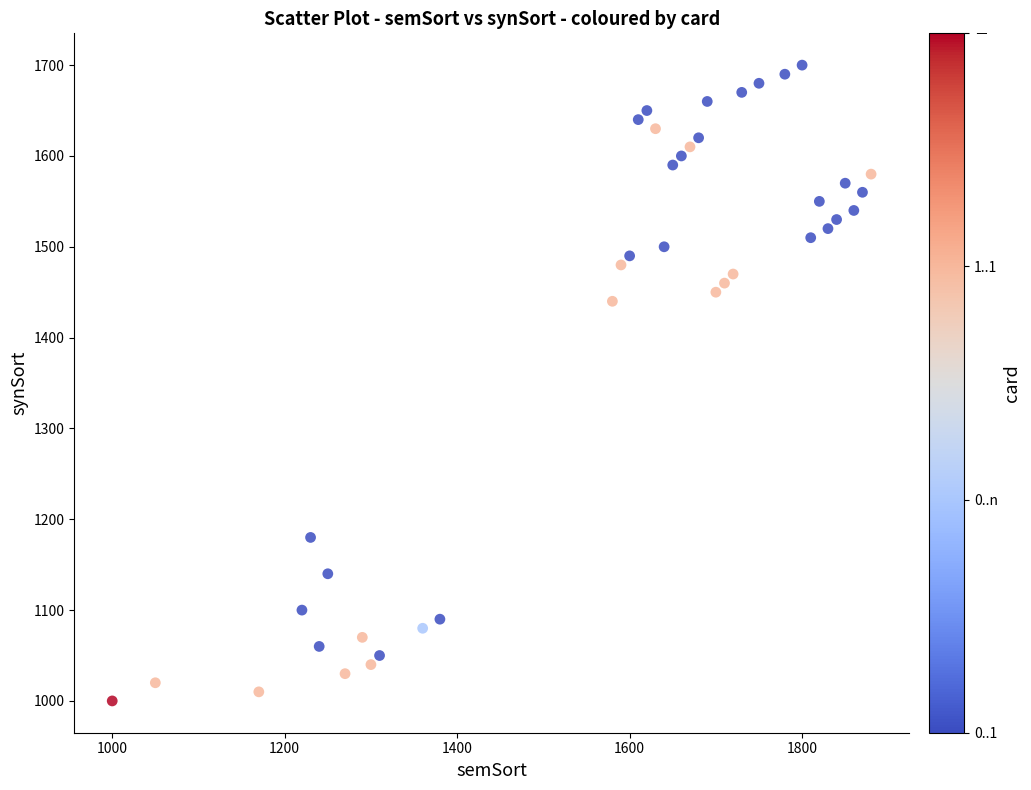

What is the range of X values (max minus min)?

880